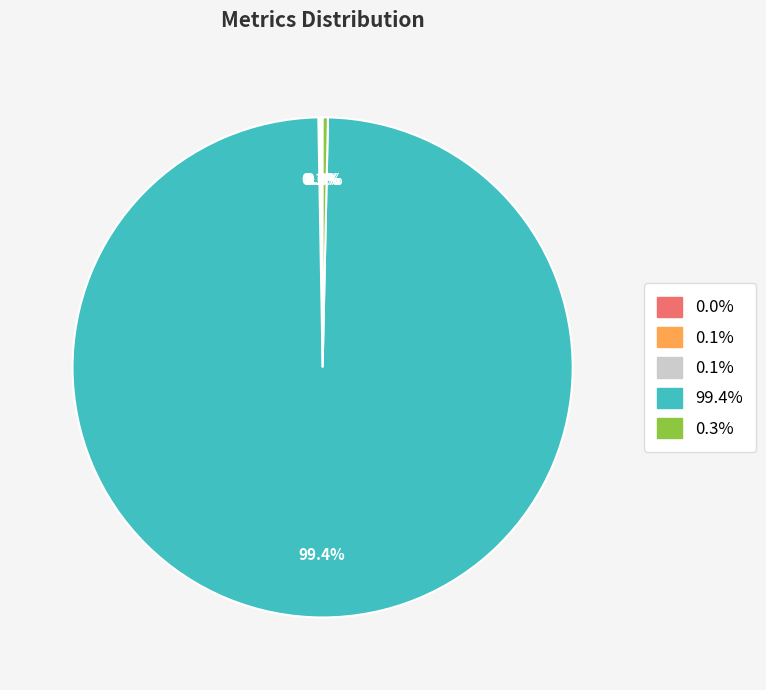

Is there a majority slice in this chart?

Yes